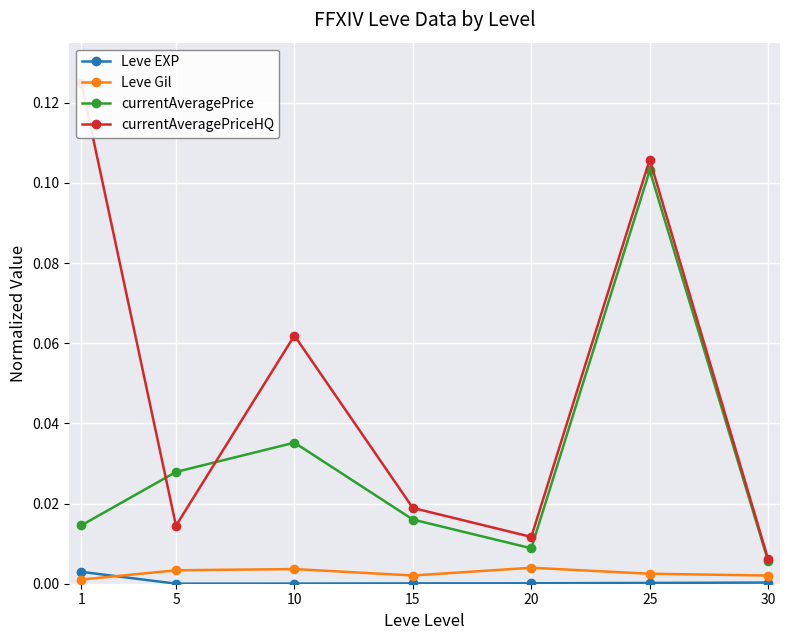

Rank the series by their maximum value, from lowest to highest.

Leve EXP, Leve Gil, currentAveragePrice, currentAveragePriceHQ